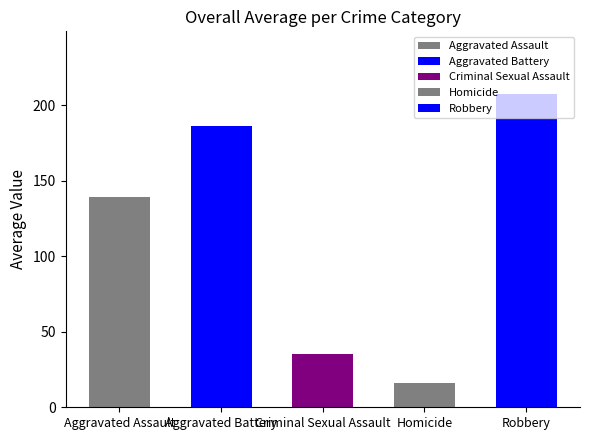

What is the difference between the second highest and second lowest values in the Robbery series?

98